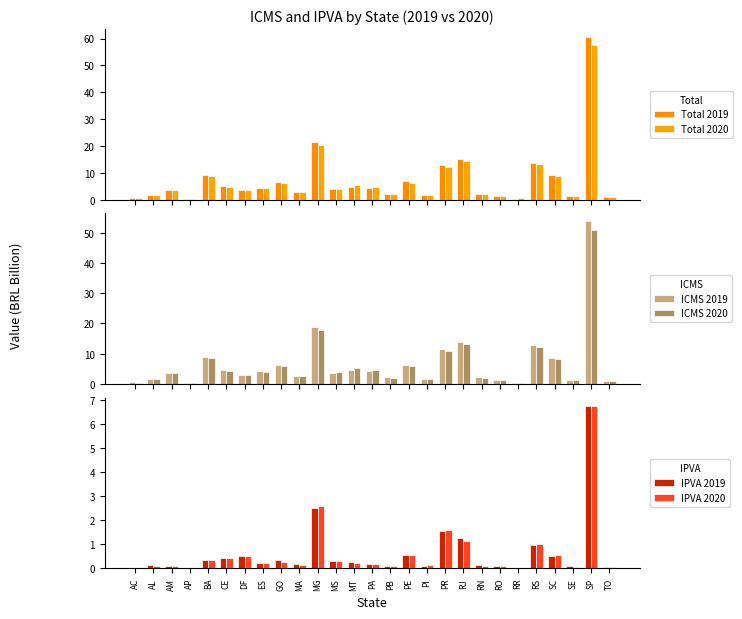

Reading left to right, list all the values displayed in this chart.

Total 2019: 0.5	1.6	3.6	0.3	9.2	5.1	3.5	4.5	6.5	2.9	21.4	3.9	4.8	4.4	2.3	6.8	1.7	13.0	15.1	2.2	1.5	0.4	13.7	9.2	1.4	60.5	1.1
Total 2020: 0.5	1.6	3.7	0.3	8.7	4.6	3.5	4.3	6.3	2.9	20.3	4.1	5.5	4.6	2.2	6.3	1.7	12.3	14.3	2.0	1.5	0.4	13.3	8.7	1.3	57.6	1.1
ICMS 2019: 0.5	1.5	3.5	0.3	8.9	4.6	3.0	4.3	6.2	2.7	18.9	3.6	4.5	4.3	2.2	6.2	1.6	11.5	13.8	2.1	1.4	0.4	12.7	8.7	1.3	53.7	1.1
ICMS 2020: 0.4	1.5	3.7	0.3	8.4	4.2	3.0	4.1	6.1	2.7	17.8	3.8	5.3	4.5	2.1	5.8	1.5	10.8	13.2	1.9	1.4	0.4	12.4	8.2	1.2	50.8	1.1
IPVA 2019: 0.0	0.1	0.1	0.0	0.3	0.4	0.5	0.2	0.3	0.2	2.5	0.3	0.3	0.2	0.1	0.5	0.1	1.5	1.3	0.1	0.1	0.0	0.9	0.5	0.1	6.8	0.0
IPVA 2020: 0.0	0.1	0.1	0.0	0.3	0.4	0.5	0.2	0.2	0.1	2.6	0.3	0.2	0.2	0.1	0.5	0.1	1.6	1.1	0.1	0.1	0.0	1.0	0.6	0.1	6.7	0.0